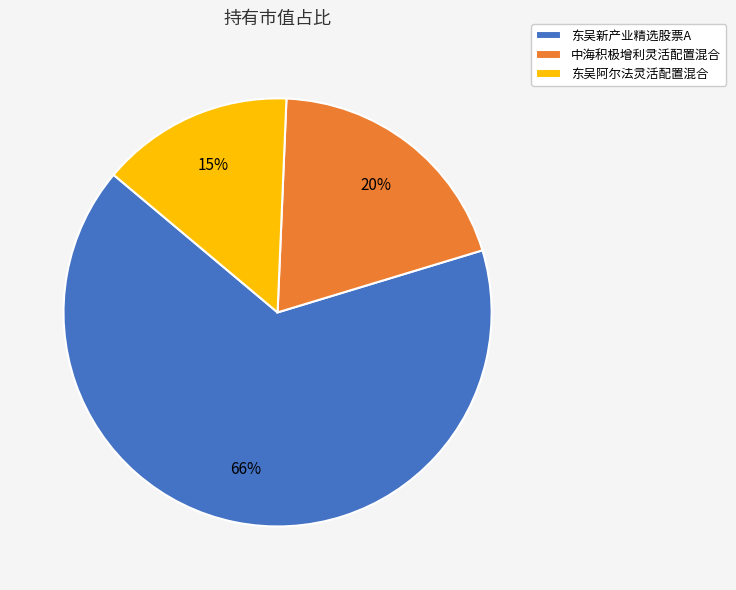

True or false: 东吴新产业精选股票A accounts for 56% of the total.

False